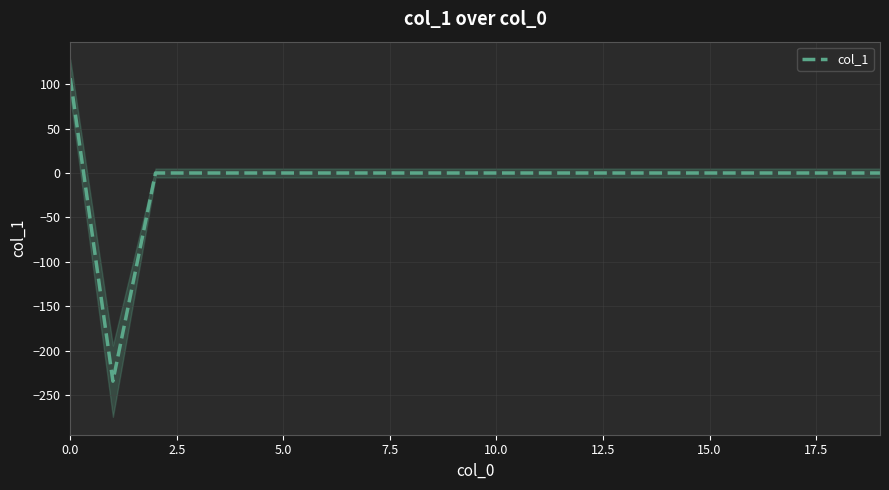

How many positive values are there?

1